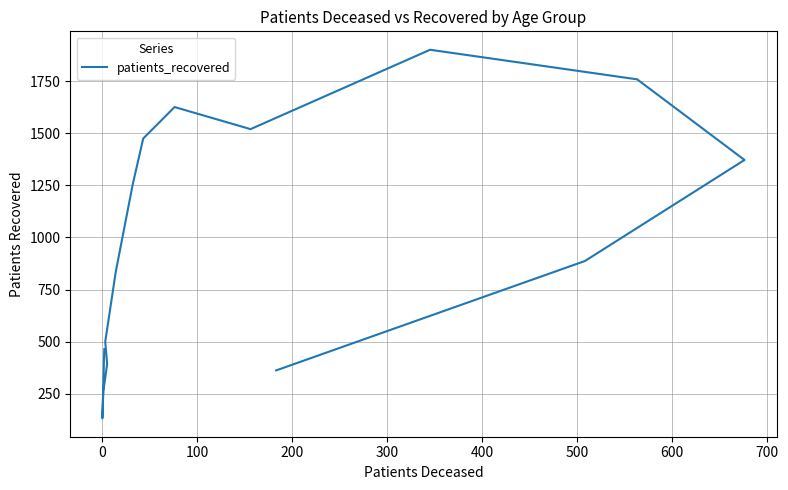

The value at 200 is 206. True or false?

False